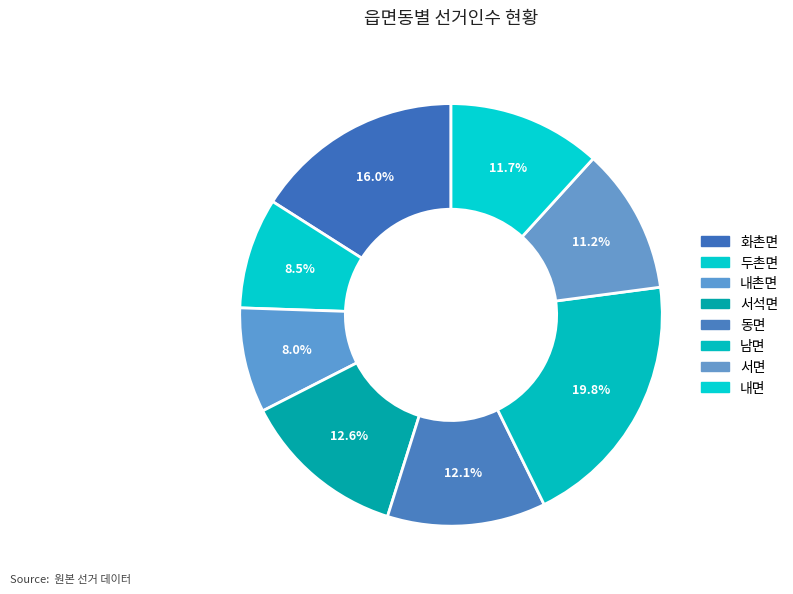

Is there a majority slice in this chart?

No